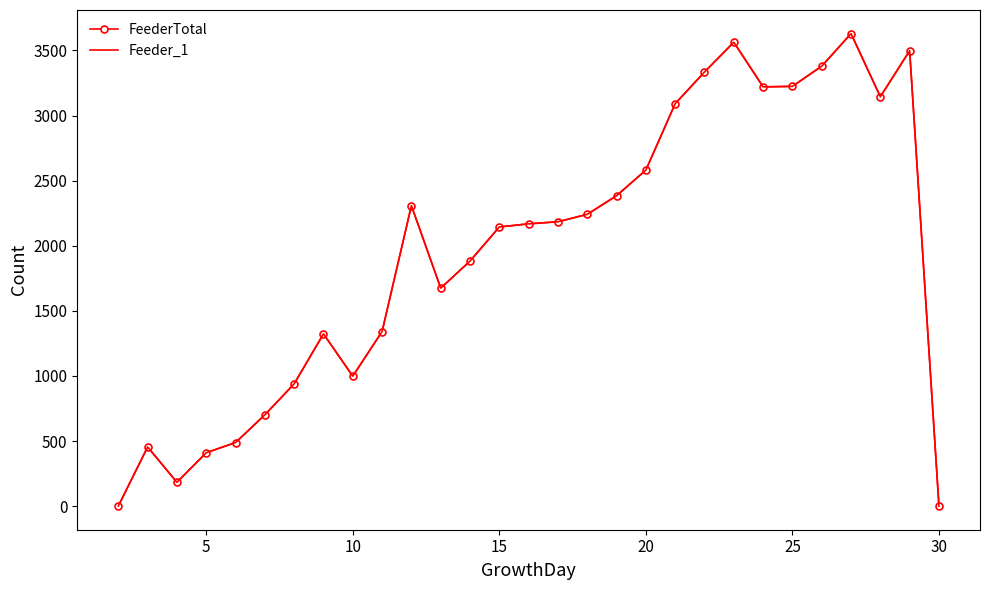

Which series has the largest range (max minus min)?

FeederTotal